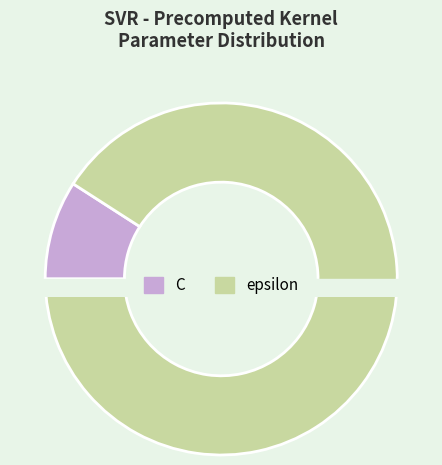

Rank the categories by value from highest to lowest.

epsilon, C